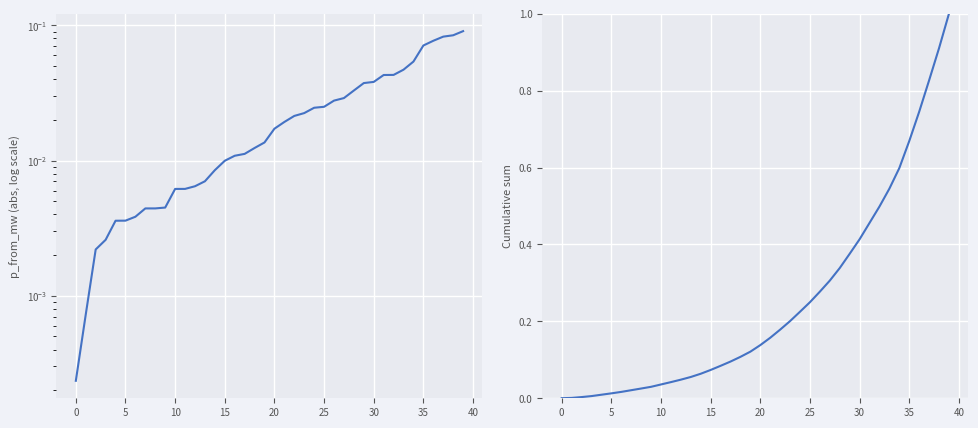

True or false: Cumulative sum (p_from_mw) has more than 1 interior local peaks.

False